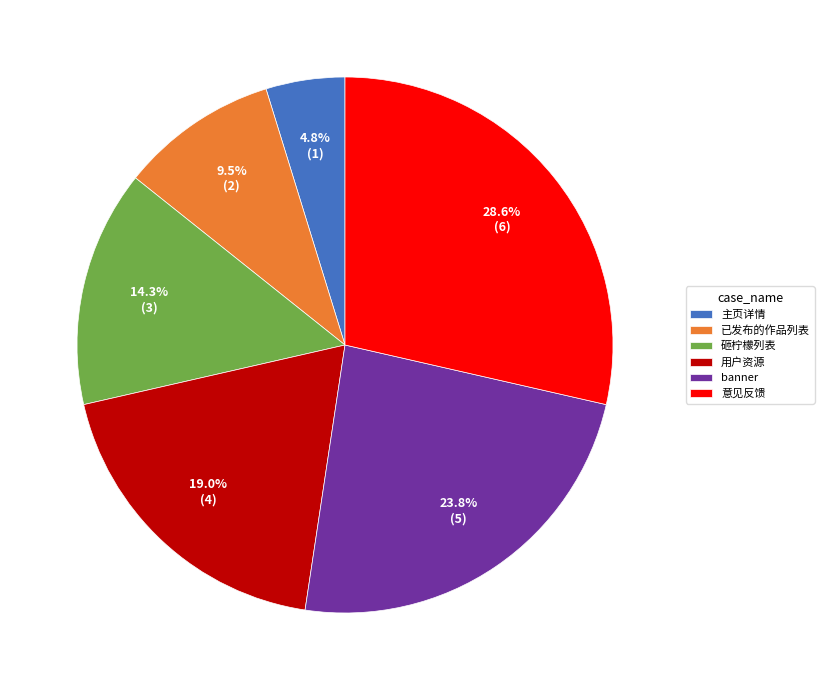

Which category has the biggest portion of the pie?

意见反馈